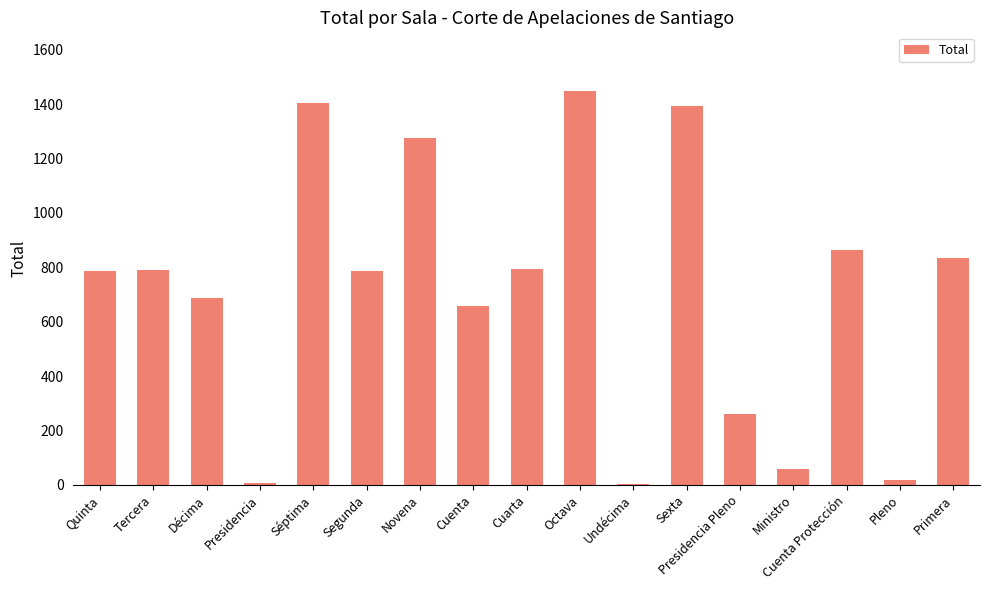

What is the change in value from Presidencia Pleno to Pleno?

-243